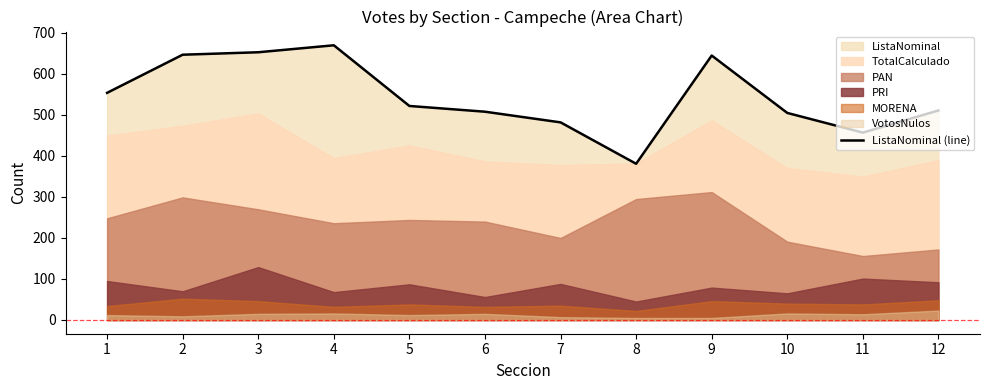

Reading left to right, list all the values displayed in this chart.

1=554	2=647	3=653	4=670	5=522	6=508	7=482	8=381	9=645	10=505	11=457	12=511